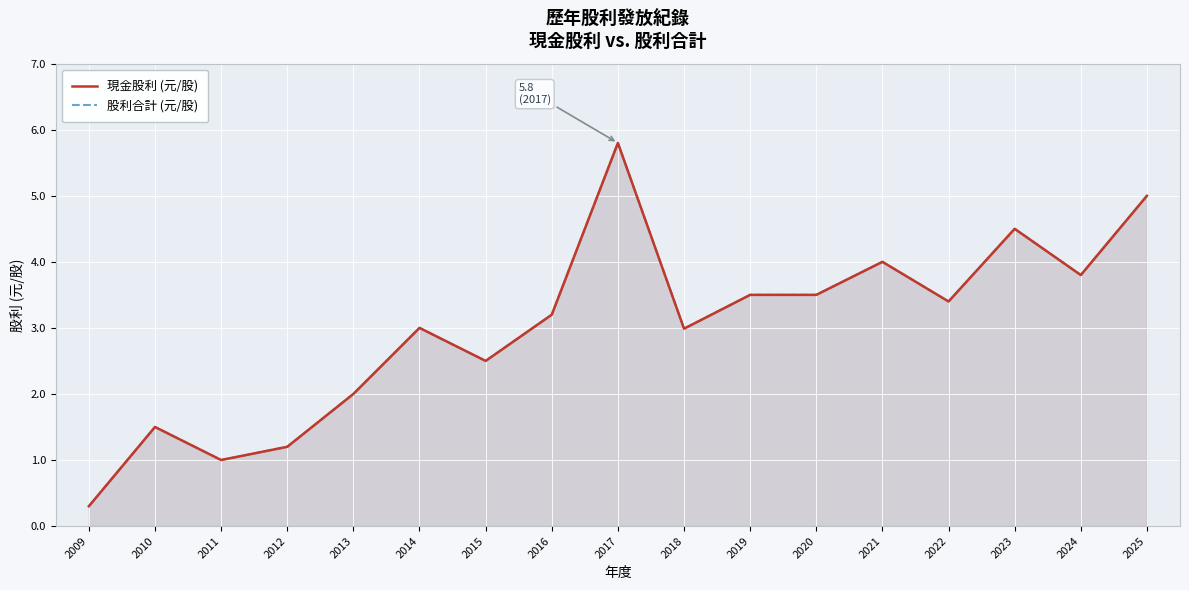

Reading left to right, what are all the values shown in this chart?

現金股利 (元/股): 0.3	1.5	1.0	1.2	2.0	3.0	2.5	3.2	5.8	3.0	3.5	3.5	4.0	3.4	4.5	3.8	5.0
股利合計 (元/股): 0.3	1.5	1.0	1.2	2.0	3.0	2.5	3.2	5.8	3.0	3.5	3.5	4.0	3.4	4.5	3.8	5.0